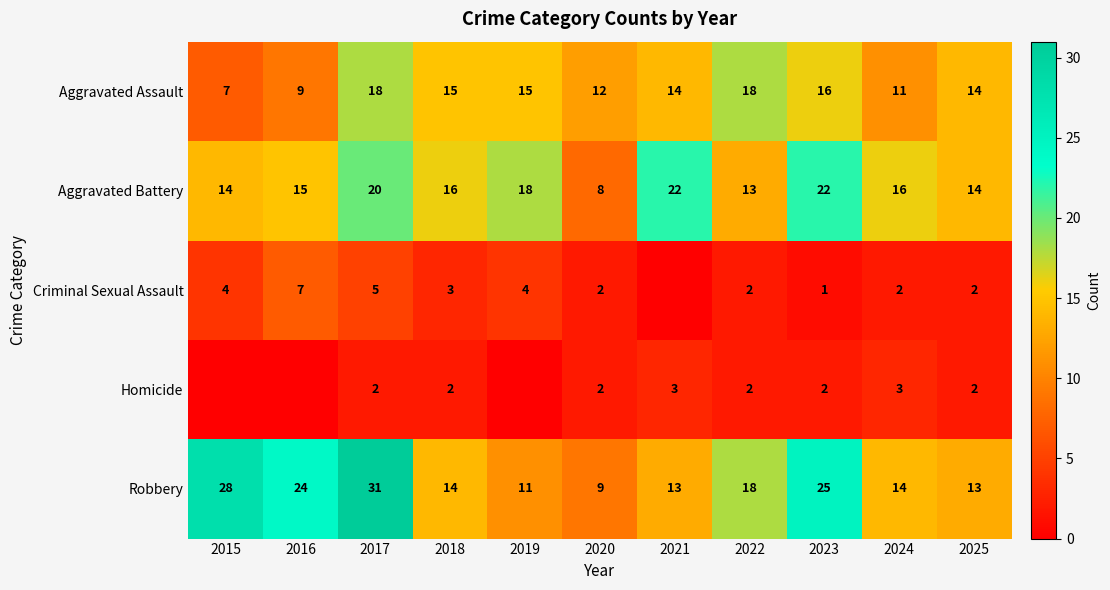

Which has a higher value, 2015 or 2023?

2023